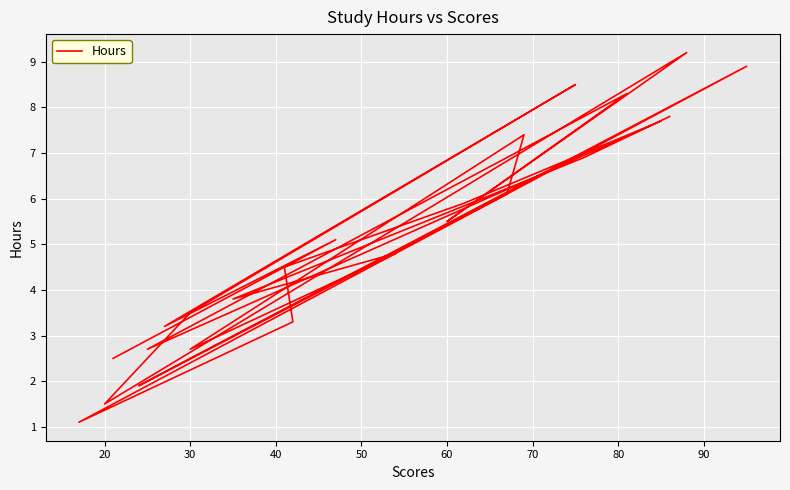

What is the greatest value displayed?

9.2